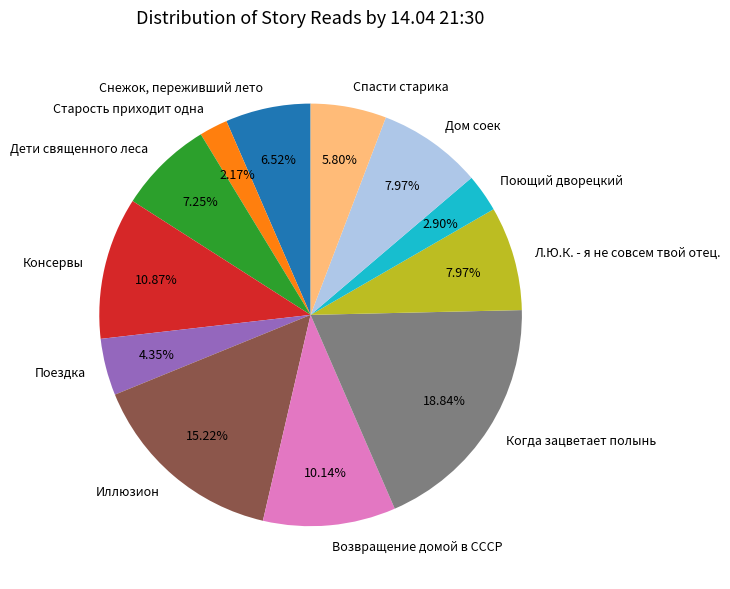

True or false: Л.Ю.К. - я не совсем твой отец. accounts for 8% of the total.

True